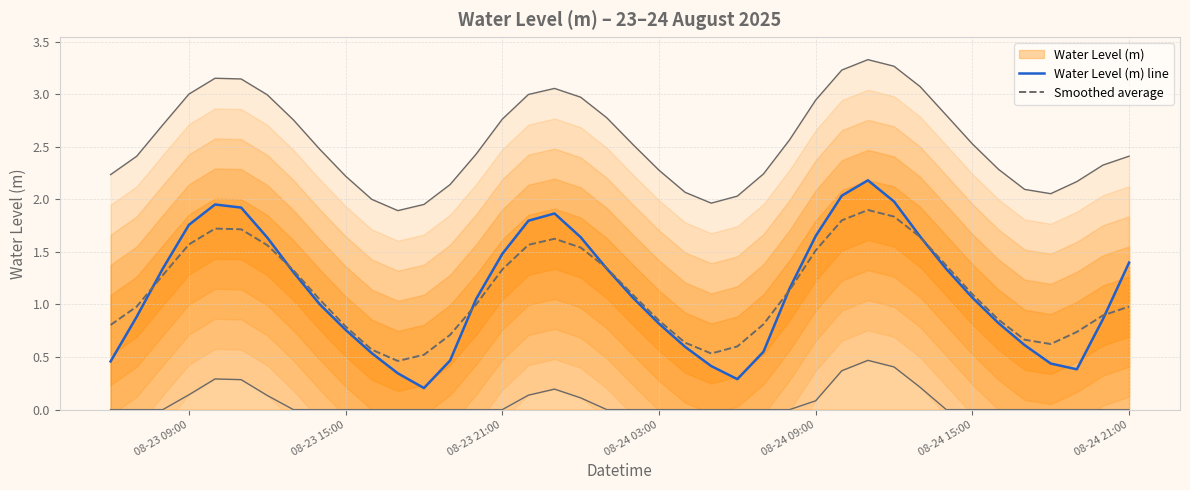

True or false: Smoothed average and Water Level (m) line cross at least once.

True